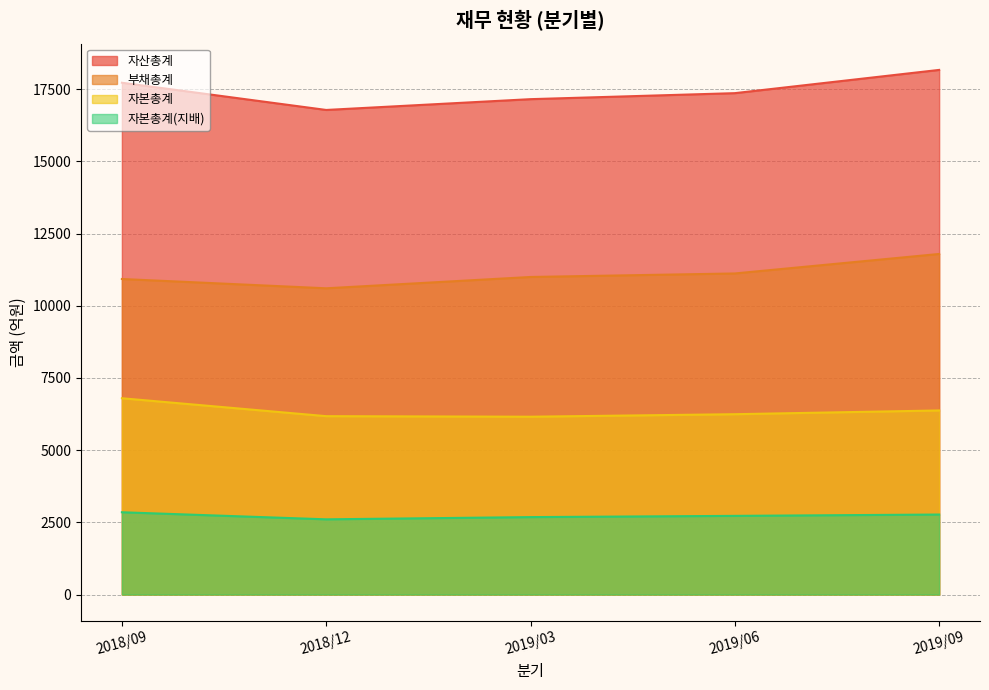

Rank the categories by 부채총계 value from lowest to highest.

2018/12, 2018/09, 2019/03, 2019/06, 2019/09